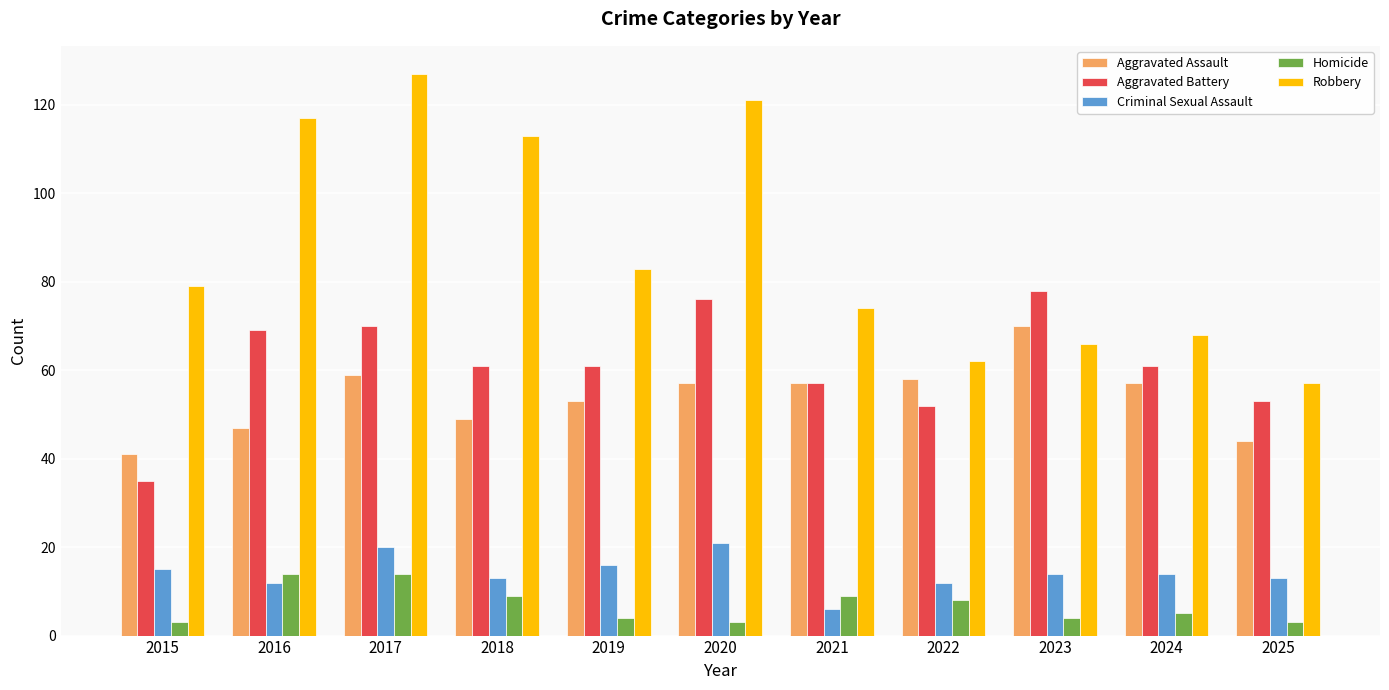

What is the difference between the maximum and minimum values in the Aggravated Battery series?

43